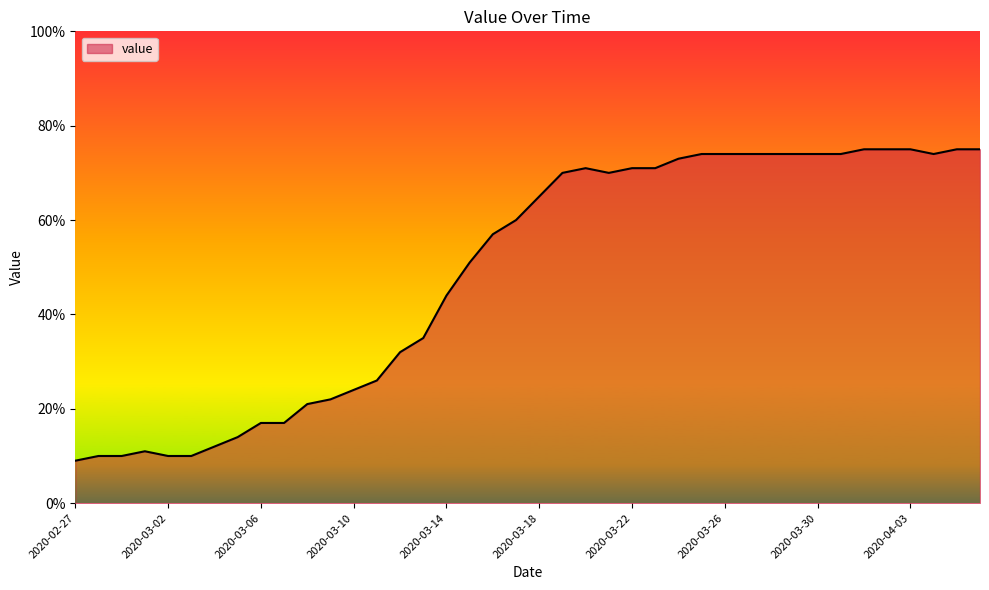

What is the difference between the maximum and minimum values?

66